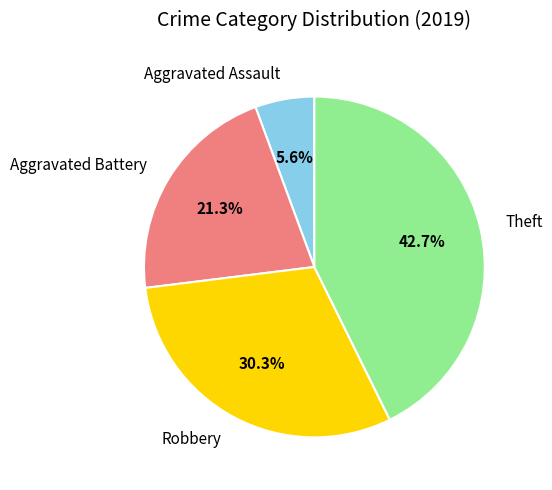

Rank the categories by value from highest to lowest.

Theft, Robbery, Aggravated Battery, Aggravated Assault